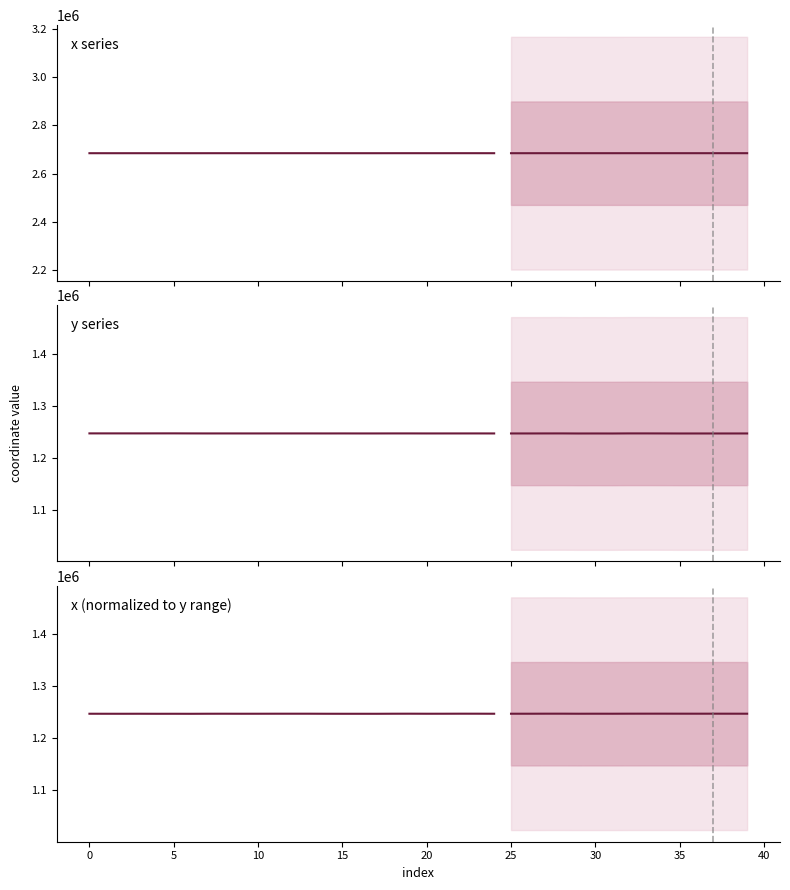

The value of y at 30 is 1247046.5. True or false?

True